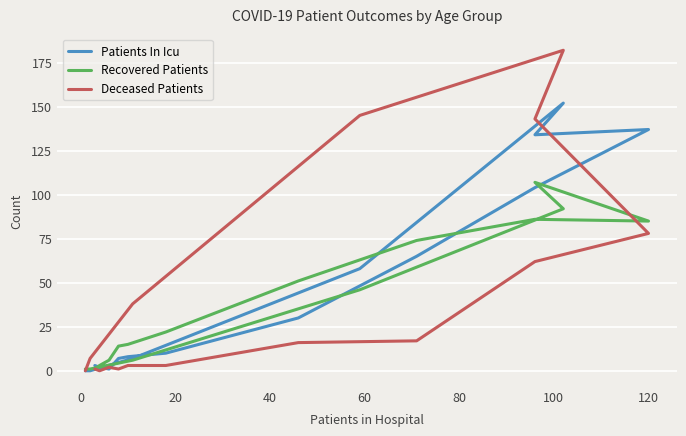

At how many categories does at least one series exceed 68?

6